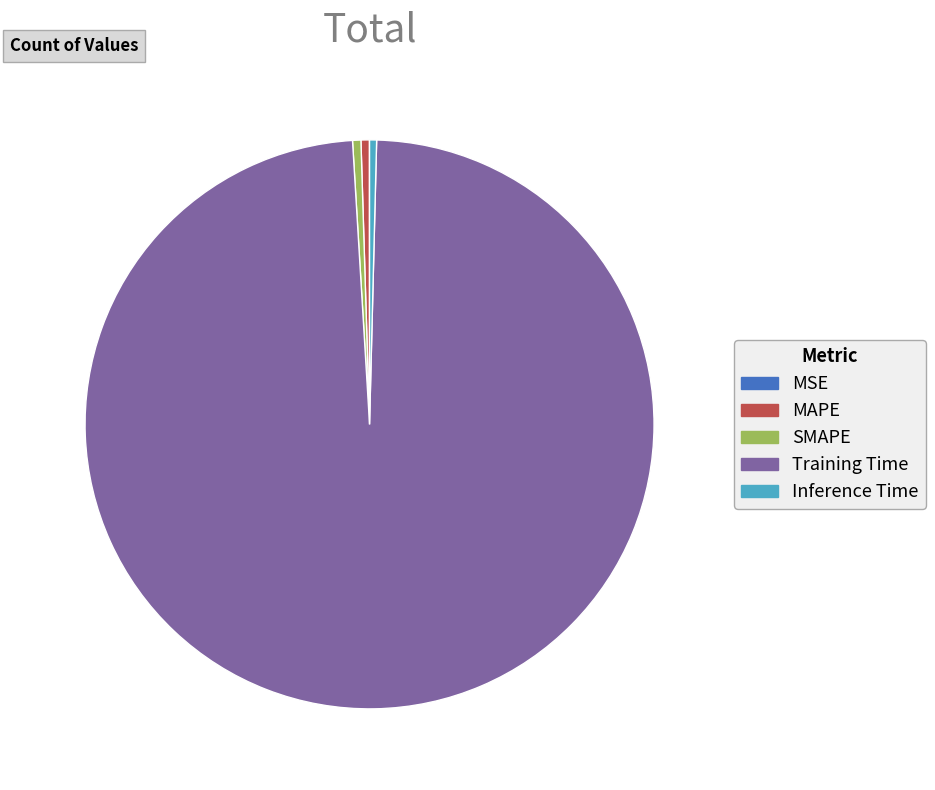

True or false: MAPE accounts for 14% of the total.

False